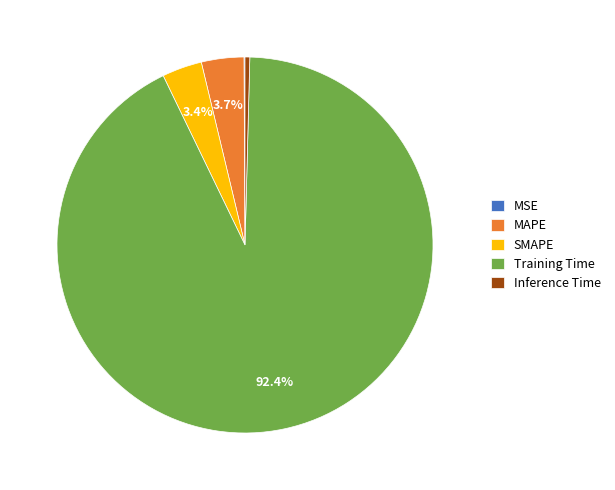

Which slice is the largest?

Training Time